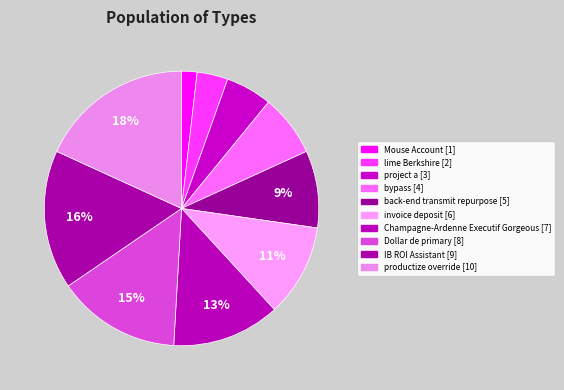

True or false: lime Berkshire accounts for 1% of the total.

False